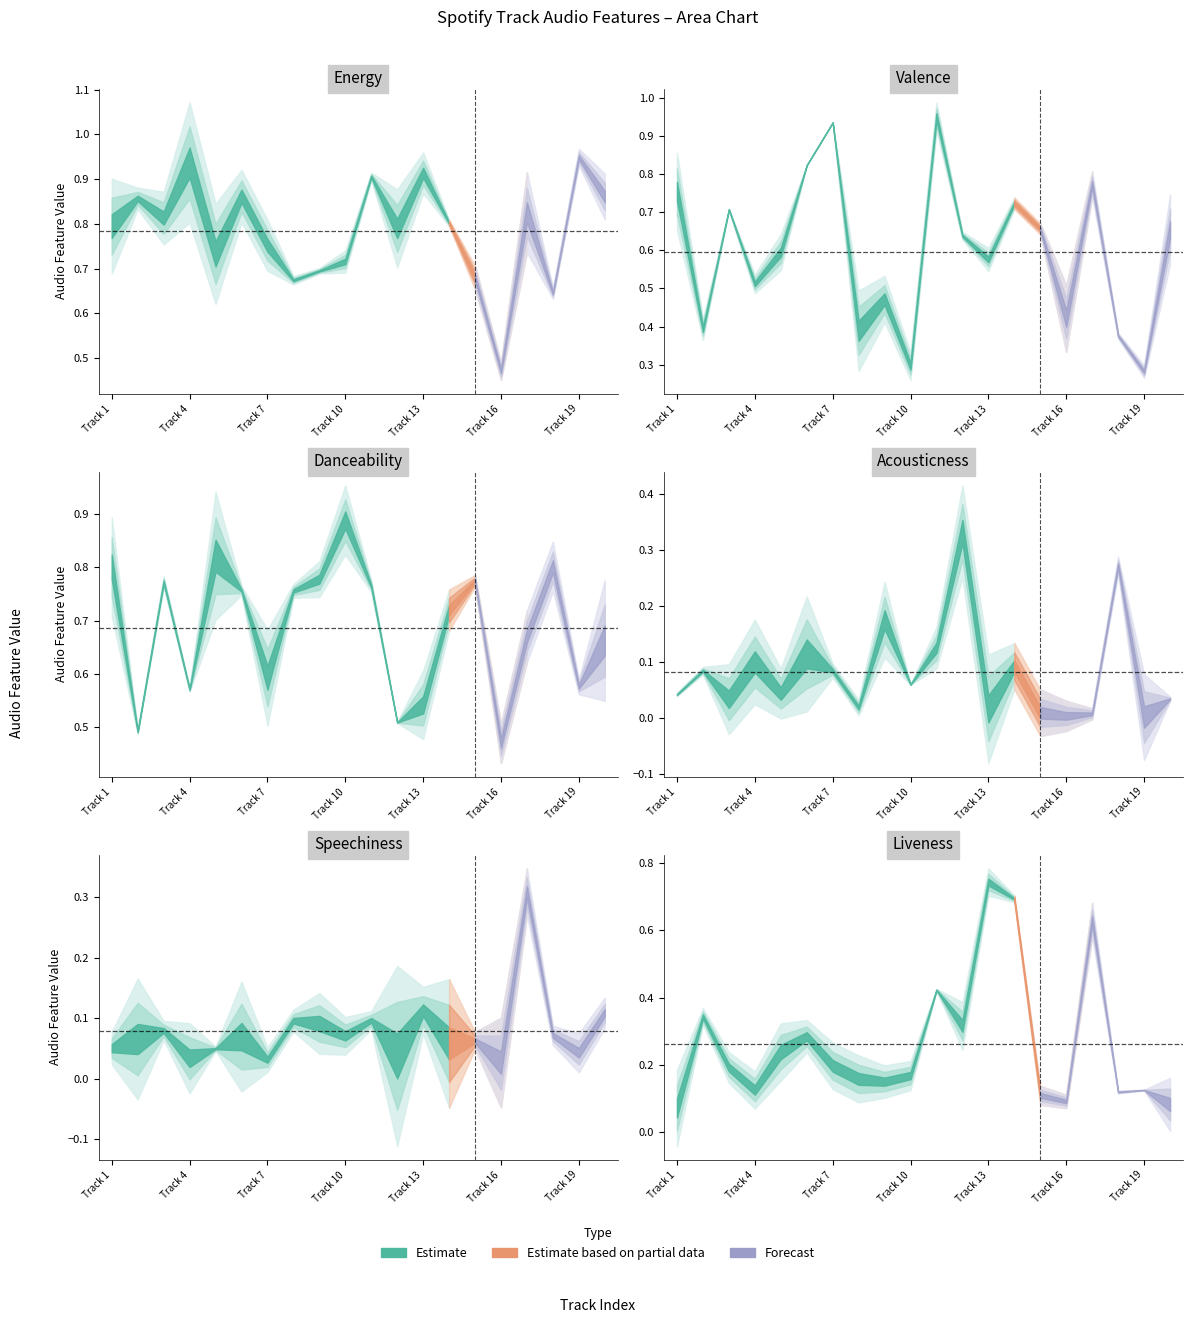

How many data points does each series have?

20